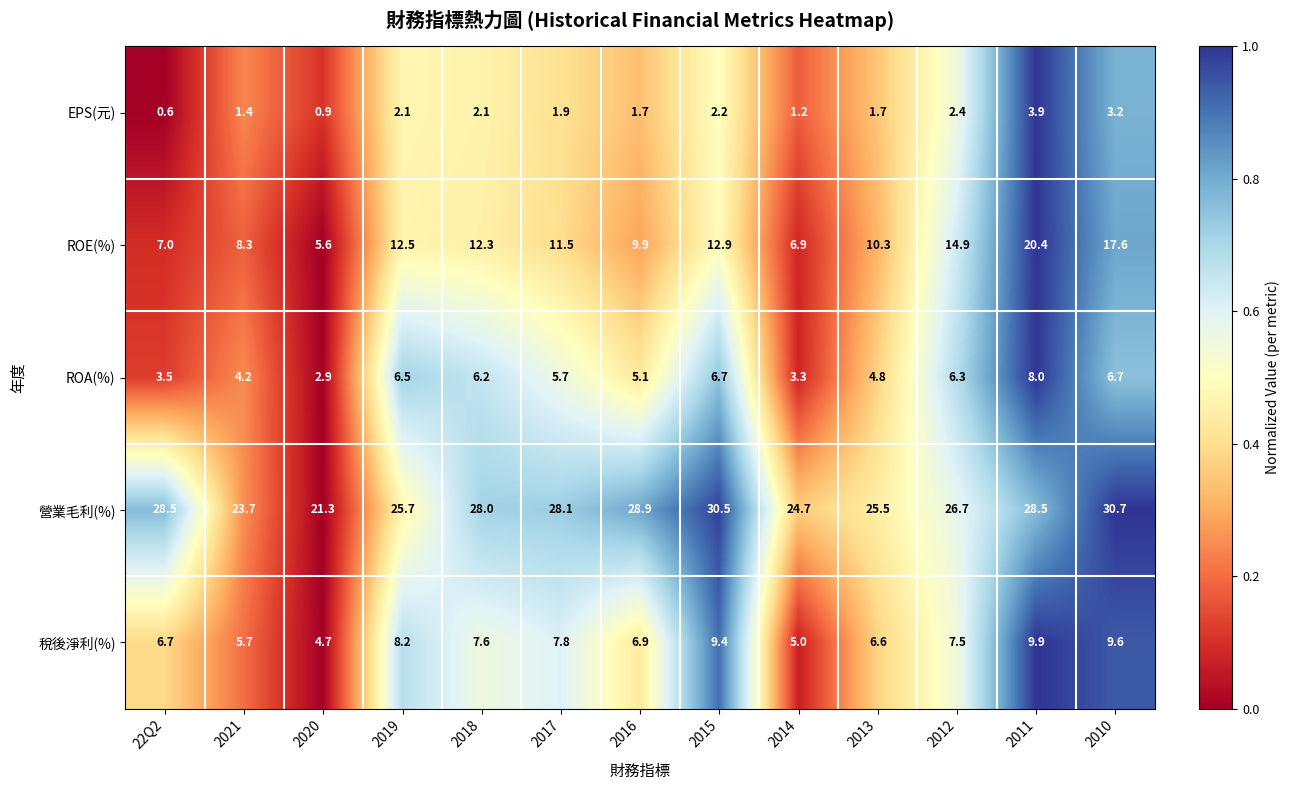

What is the difference between the ROA(%) values at 2019 and 22Q2?

3.0